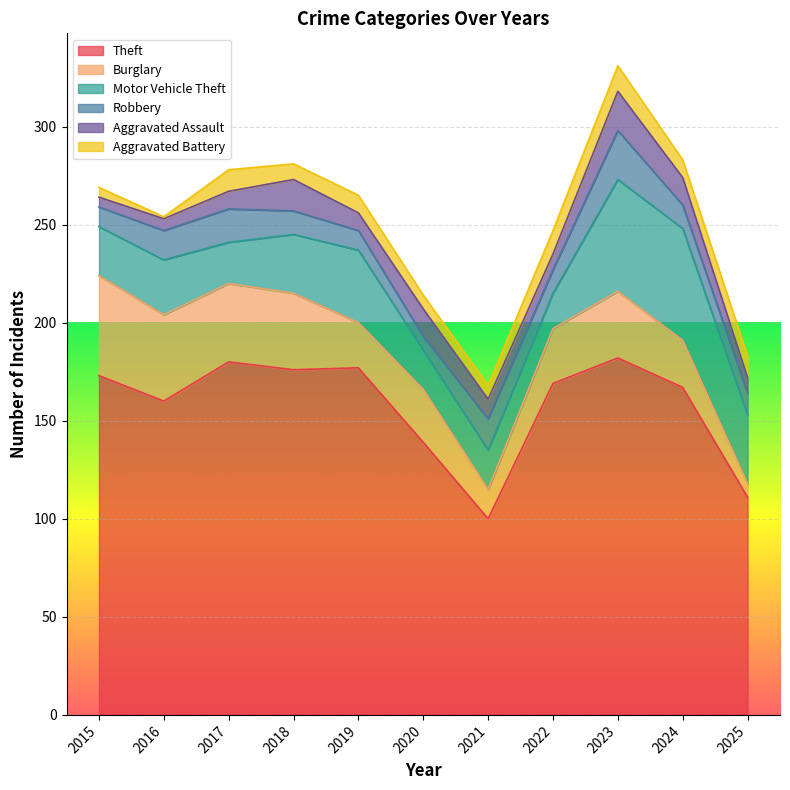

The Robbery series shows 10 at 2015. True or false?

True